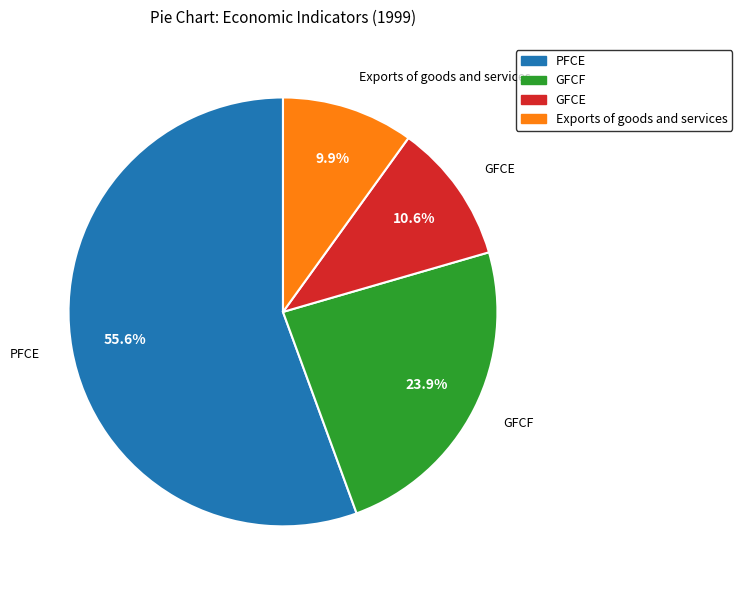

Rank the categories by value from highest to lowest.

PFCE, GFCF, GFCE, Exports of goods and services